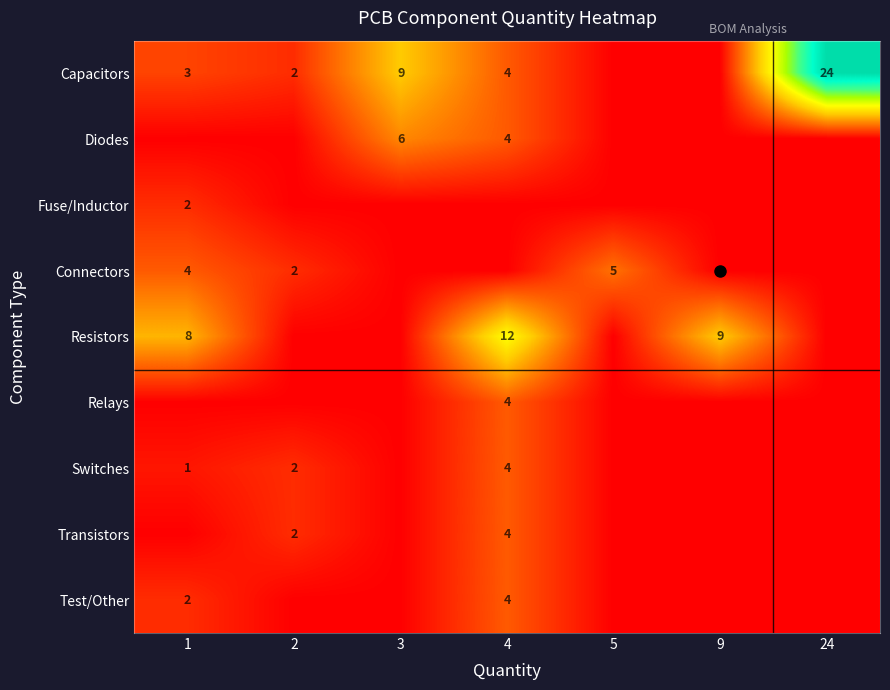

Which series has the widest spread of values?

Capacitors